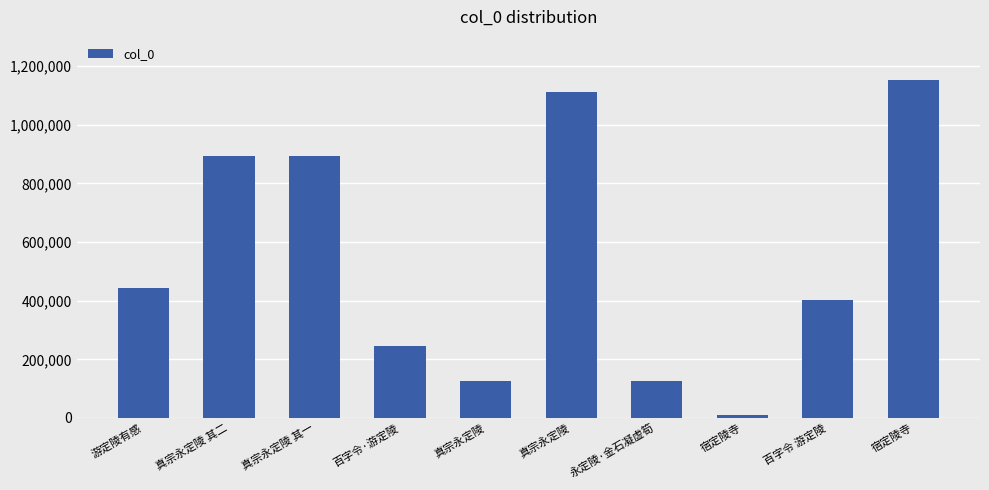

What is the change in value from 真宗永定陵 to 宿定陵寺?

+1029389